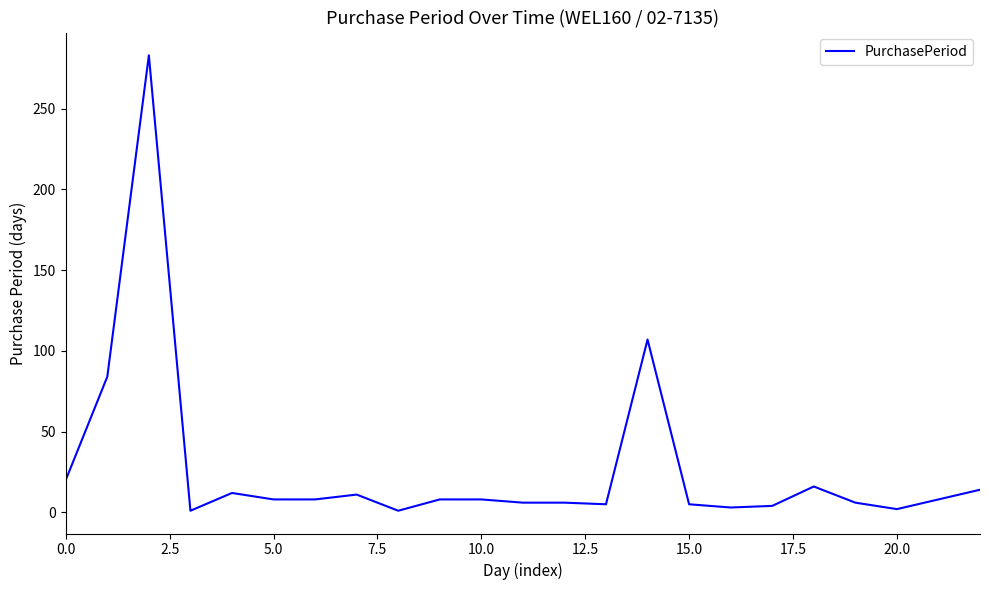

What is the difference between the maximum and minimum values?

282